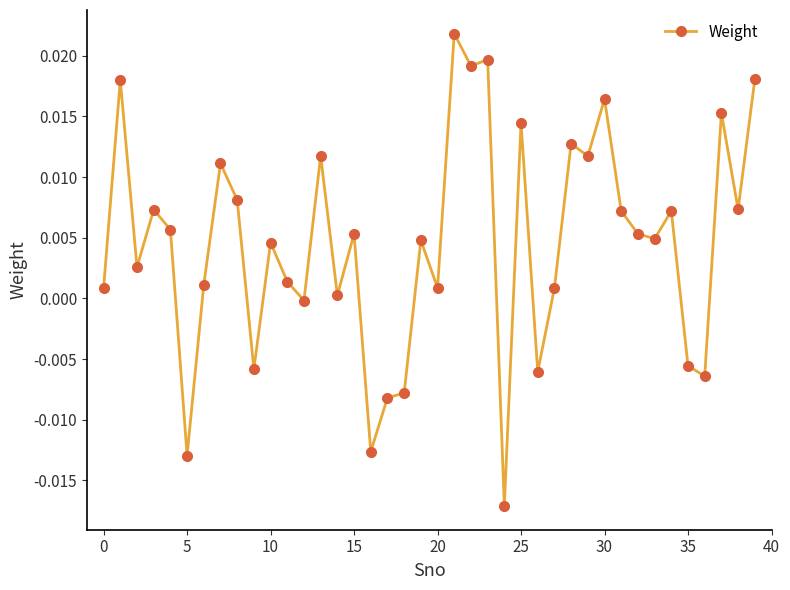

How many lines are shown in the chart?

1